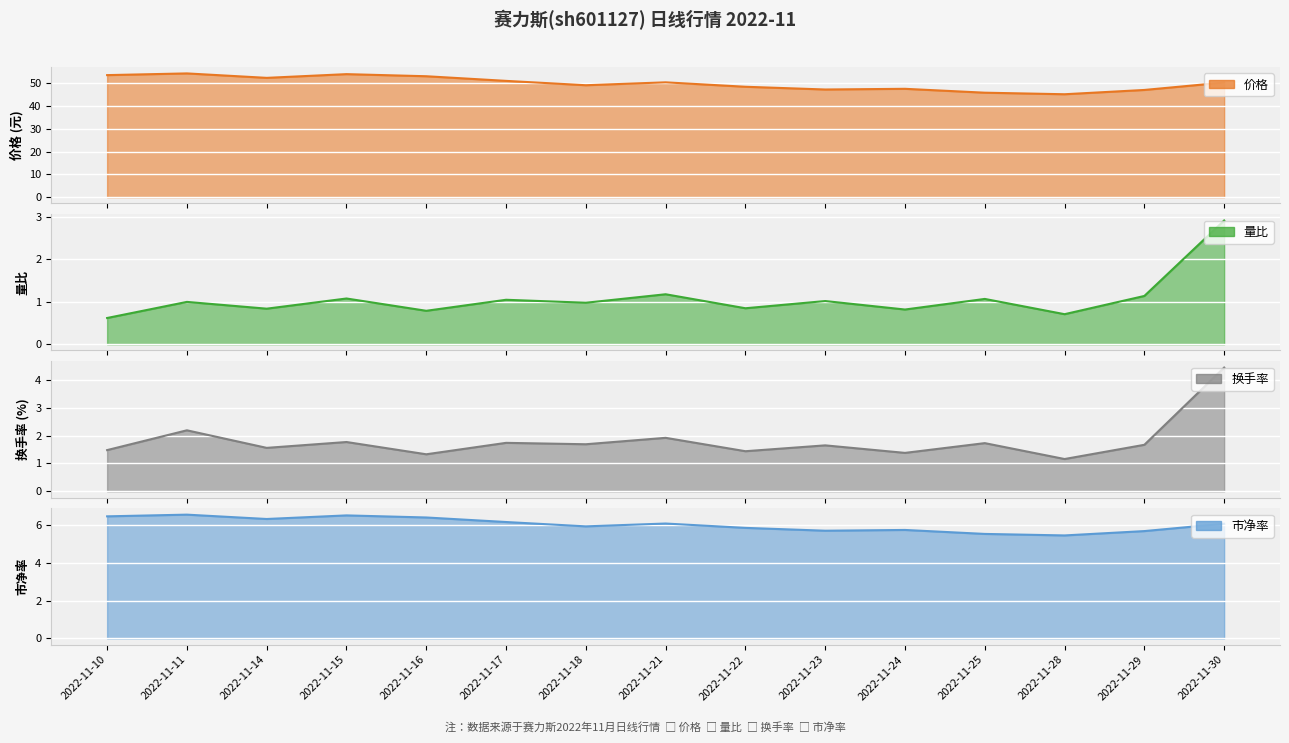

Reading left to right, list all the values displayed in this chart.

价格: 2022-11-10=53.5	2022-11-11=54.2	2022-11-14=52.3	2022-11-15=53.9	2022-11-16=53.0	2022-11-17=51.0	2022-11-18=49.1	2022-11-21=50.3	2022-11-22=48.4	2022-11-23=47.2	2022-11-24=47.5	2022-11-25=45.8	2022-11-28=45.1	2022-11-29=47.0	2022-11-30=50.2
量比: 2022-11-10=0.6	2022-11-11=1.0	2022-11-14=0.8	2022-11-15=1.1	2022-11-16=0.8	2022-11-17=1.1	2022-11-18=1.0	2022-11-21=1.2	2022-11-22=0.8	2022-11-23=1.0	2022-11-24=0.8	2022-11-25=1.1	2022-11-28=0.7	2022-11-29=1.1	2022-11-30=2.9
换手率: 2022-11-10=1.5	2022-11-11=2.2	2022-11-14=1.6	2022-11-15=1.8	2022-11-16=1.3	2022-11-17=1.7	2022-11-18=1.7	2022-11-21=1.9	2022-11-22=1.4	2022-11-23=1.6	2022-11-24=1.4	2022-11-25=1.7	2022-11-28=1.2	2022-11-29=1.7	2022-11-30=4.4
市净率: 2022-11-10=6.5	2022-11-11=6.5	2022-11-14=6.3	2022-11-15=6.5	2022-11-16=6.4	2022-11-17=6.2	2022-11-18=5.9	2022-11-21=6.1	2022-11-22=5.8	2022-11-23=5.7	2022-11-24=5.7	2022-11-25=5.5	2022-11-28=5.5	2022-11-29=5.7	2022-11-30=6.1